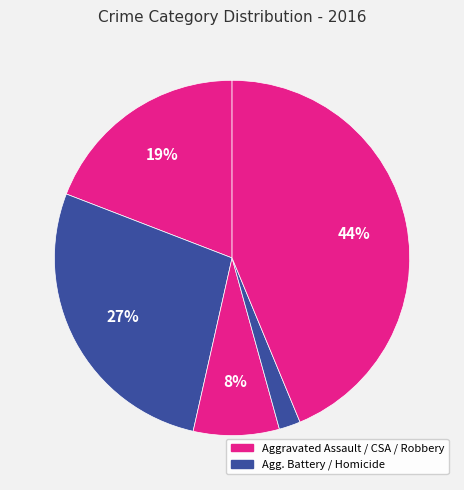

How many slices are in this pie chart?

5